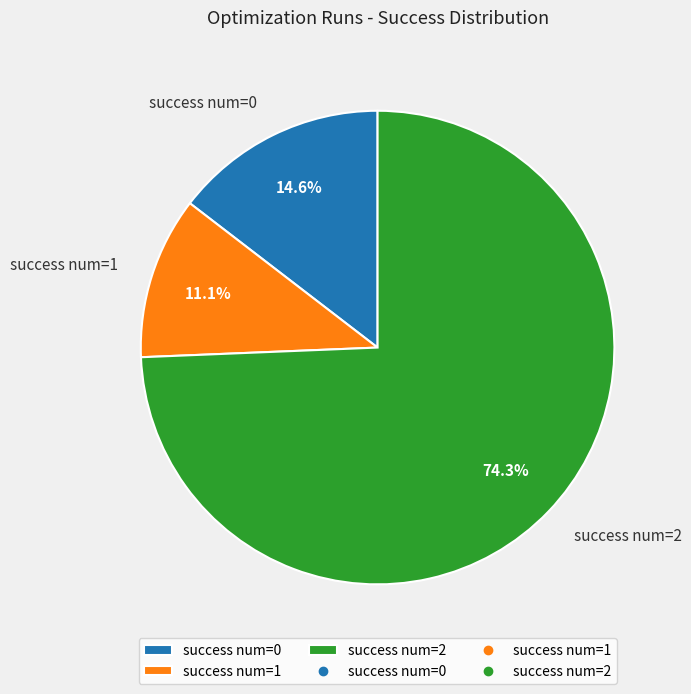

Rank the categories by value from highest to lowest.

success num=2, success num=0, success num=1